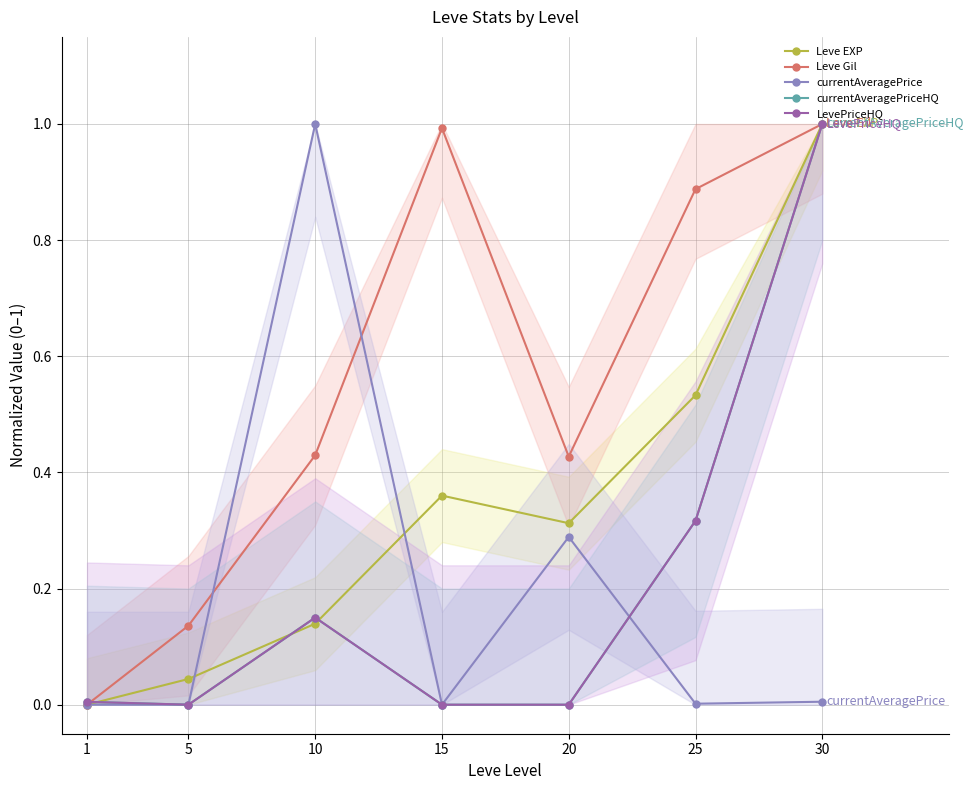

Which series has the largest total across all categories?

Leve Gil